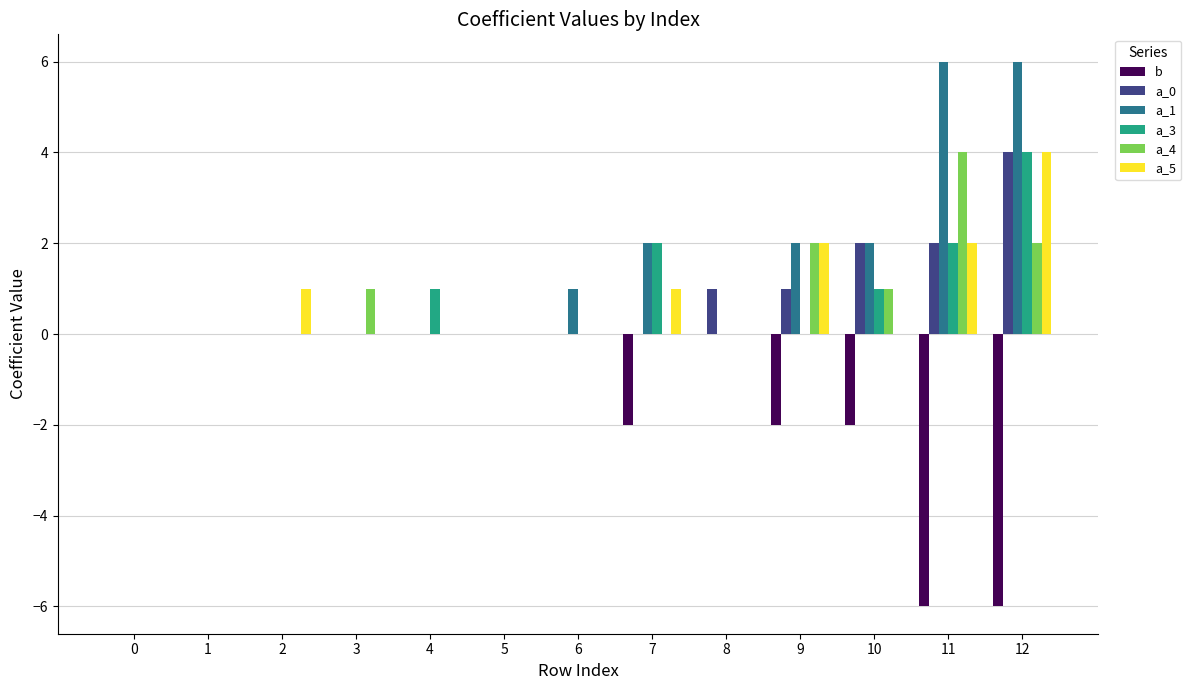

What is the greatest value displayed?

6